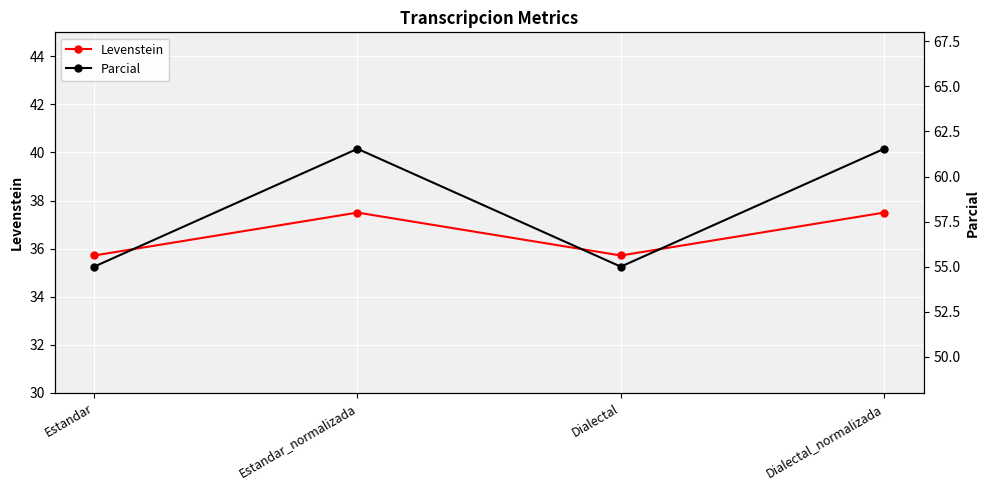

What is the difference between the second highest and second lowest values in the Parcial series?

6.5